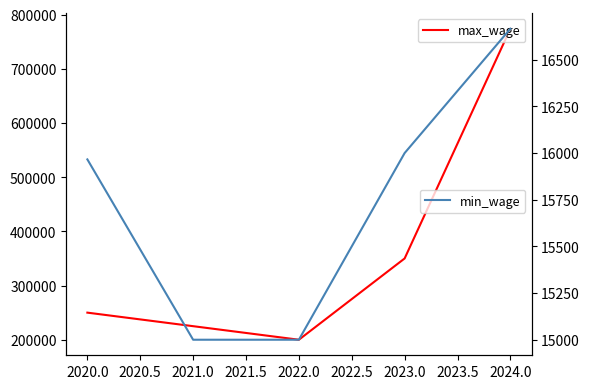

What is the value of the max_wage point at the 2nd from the left?

225000